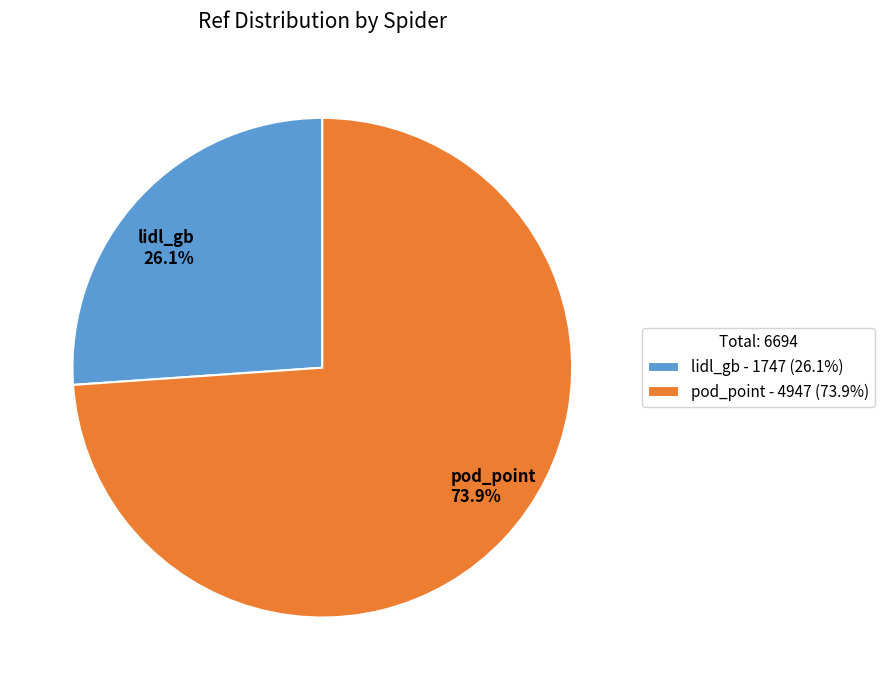

Is there any slice that represents more than half of the pie?

Yes